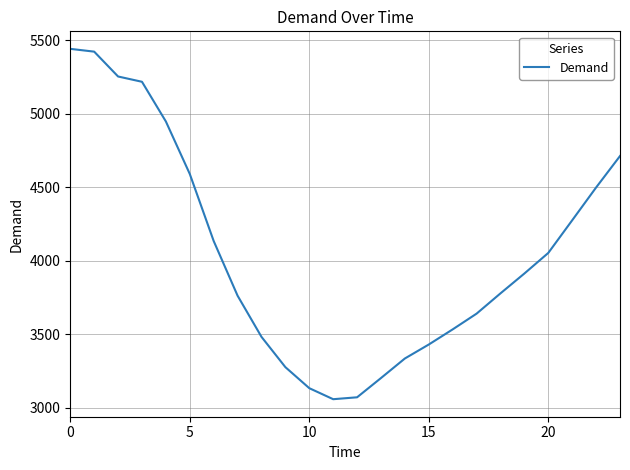

What is the sum of all values?

97131